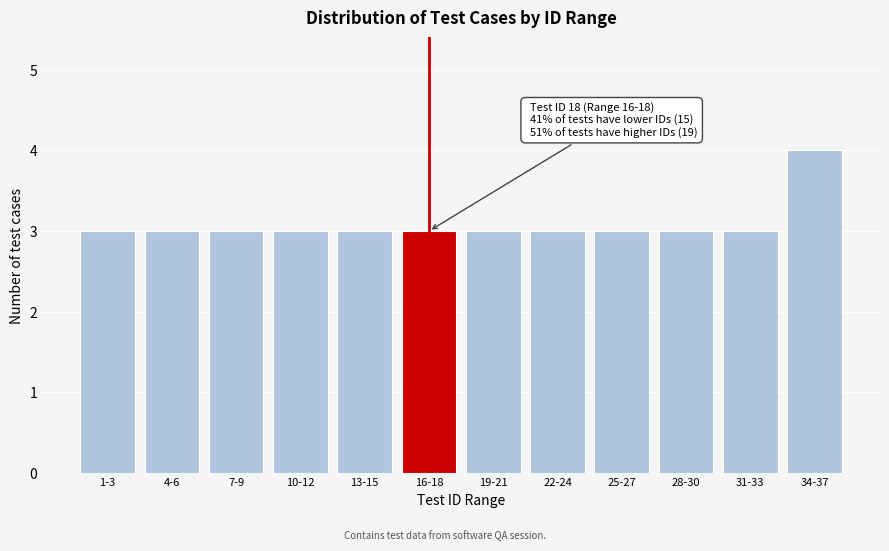

Reading left to right, extract all data points from this chart.

3	3	3	3	3	3	3	3	3	3	3	4